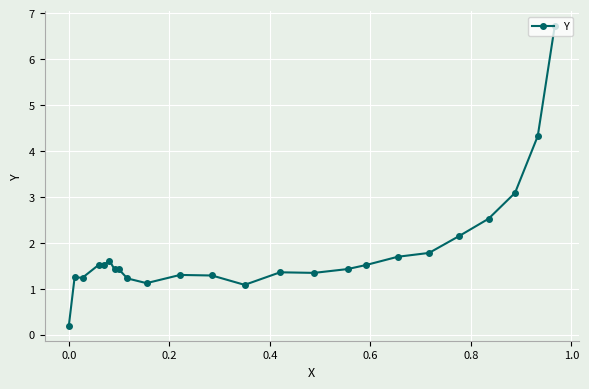

What is the difference between the maximum and minimum values?

6.5